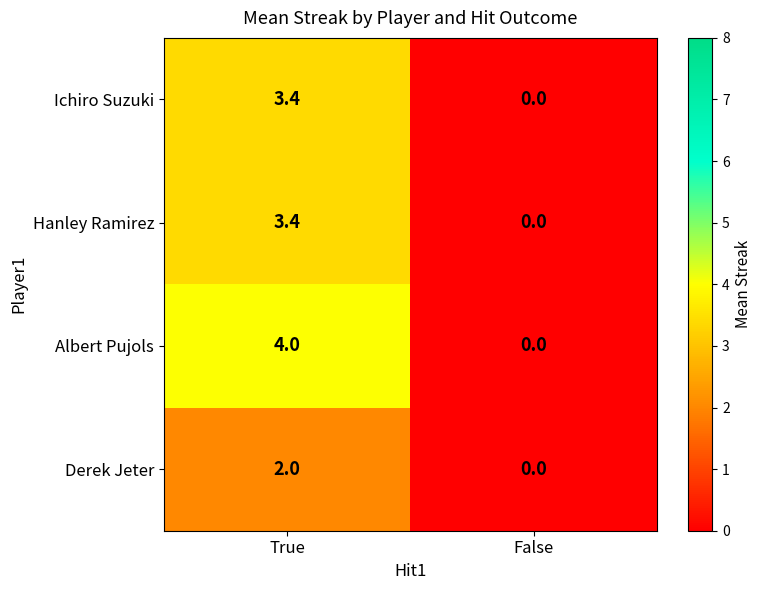

Reading left to right, transcribe all the data shown in this chart.

Ichiro Suzuki: True=3.4	False=0.0
Hanley Ramirez: True=3.4	False=0.0
Albert Pujols: True=4.0	False=0.0
Derek Jeter: True=2.0	False=0.0